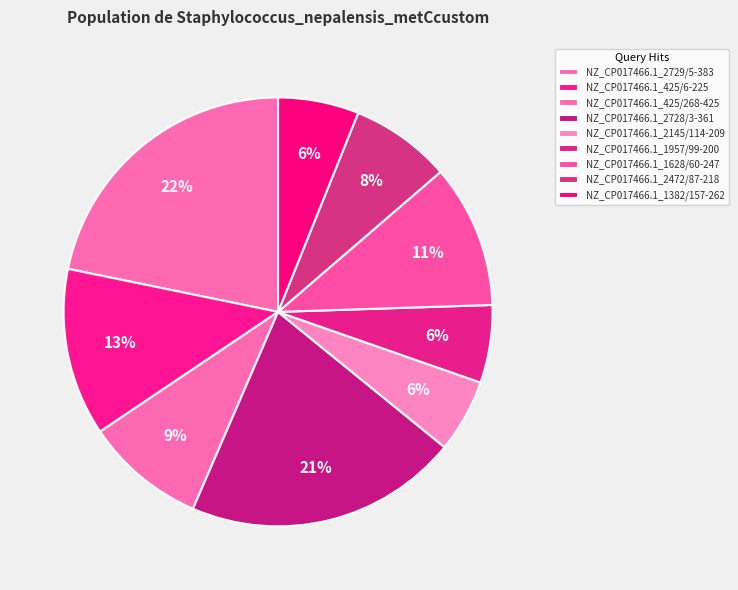

How many segments does this pie chart have?

9